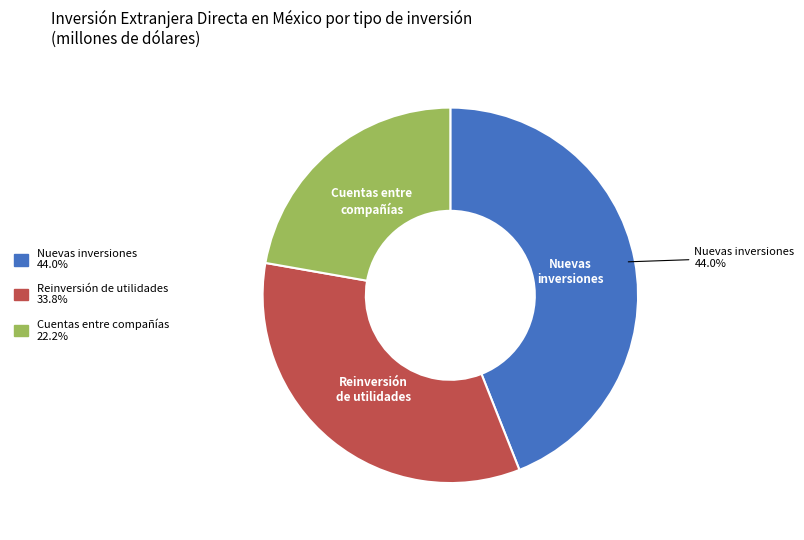

What is the largest slice in the pie chart?

Nuevas inversiones